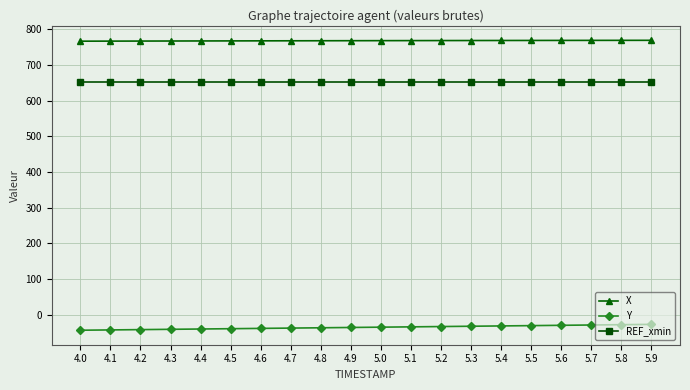

Which series has the largest total across all categories?

X